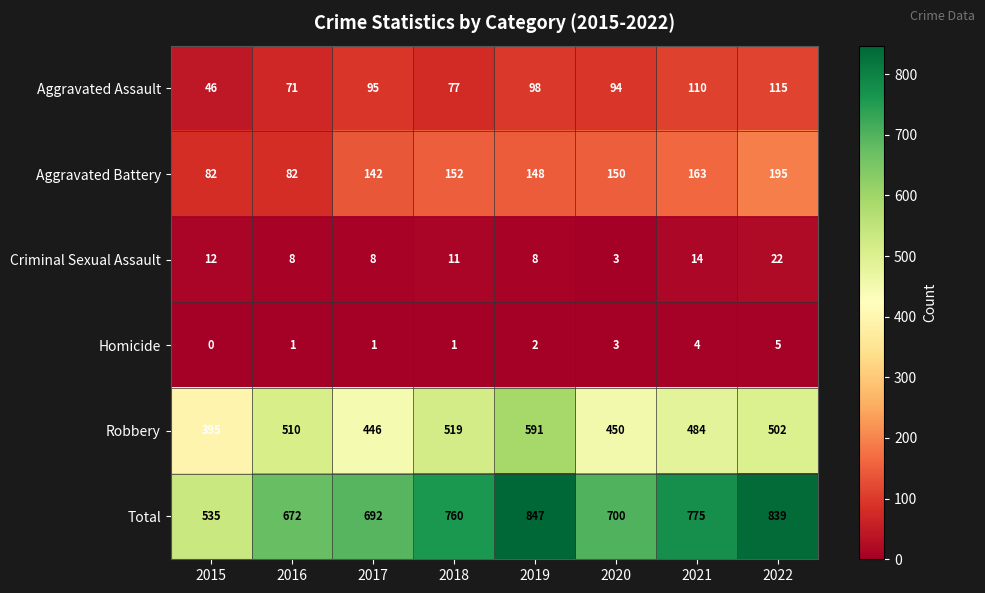

True or false: Aggravated Assault has a value of 95 at 2017.

True